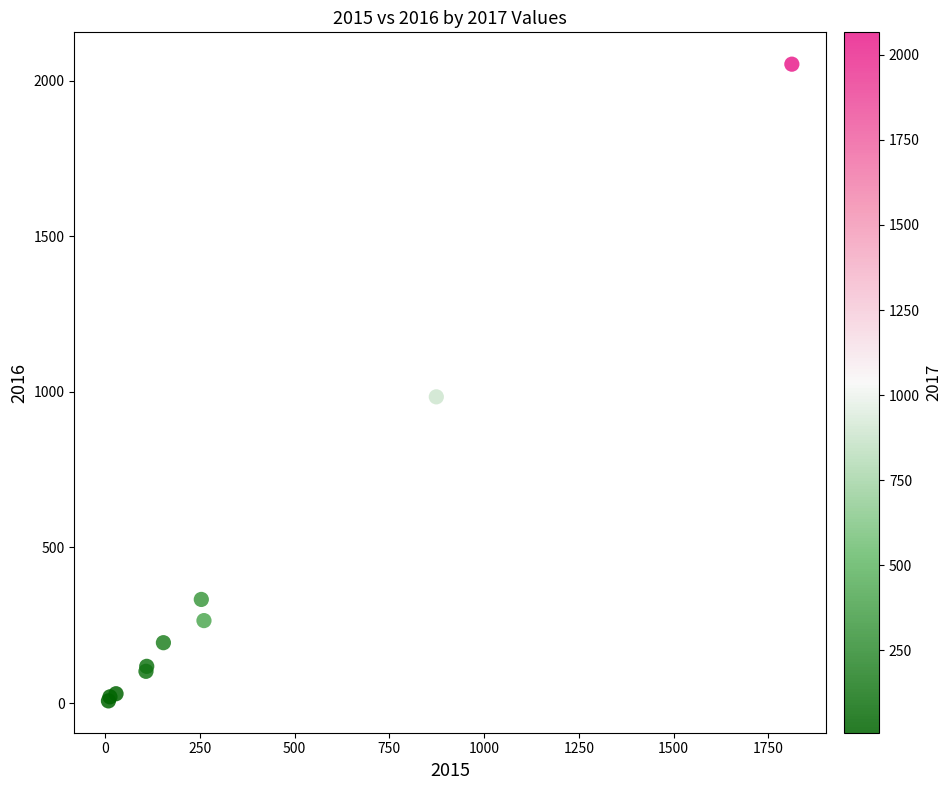

What Y value in the scatter plot is closest to 1030?

984